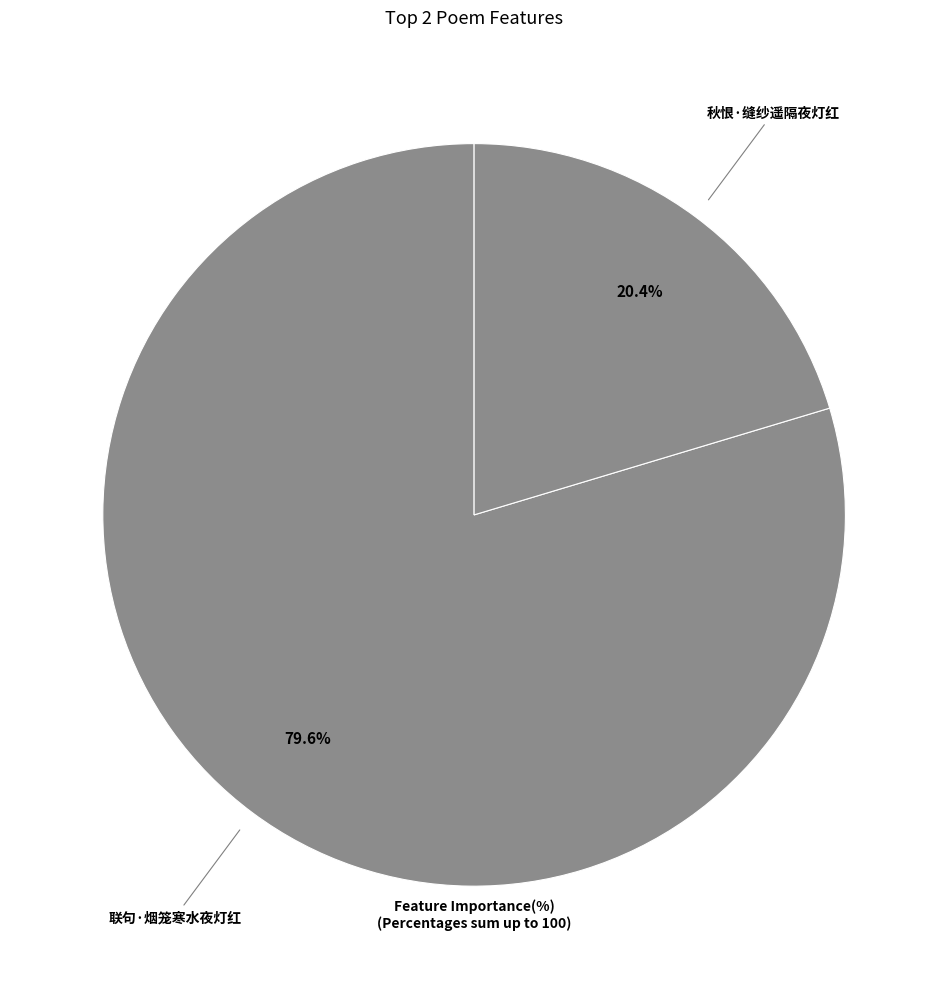

Does any single category account for the majority?

Yes